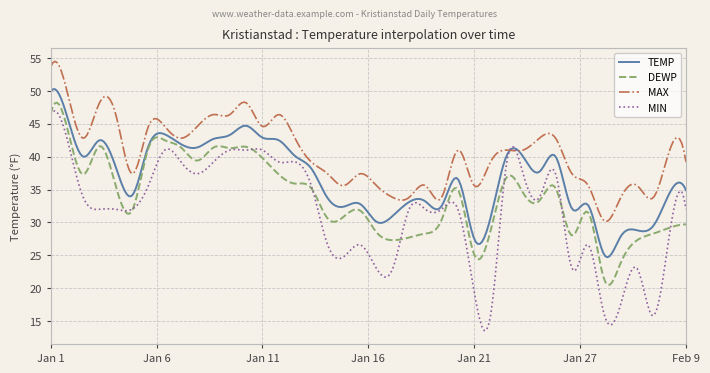

True or false: DEWP and MAX cross at least once.

False